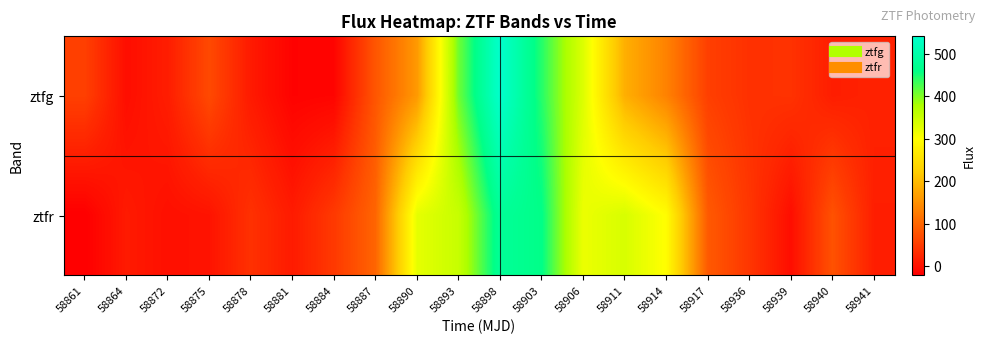

What is the total value across all series at 58914?

430.3